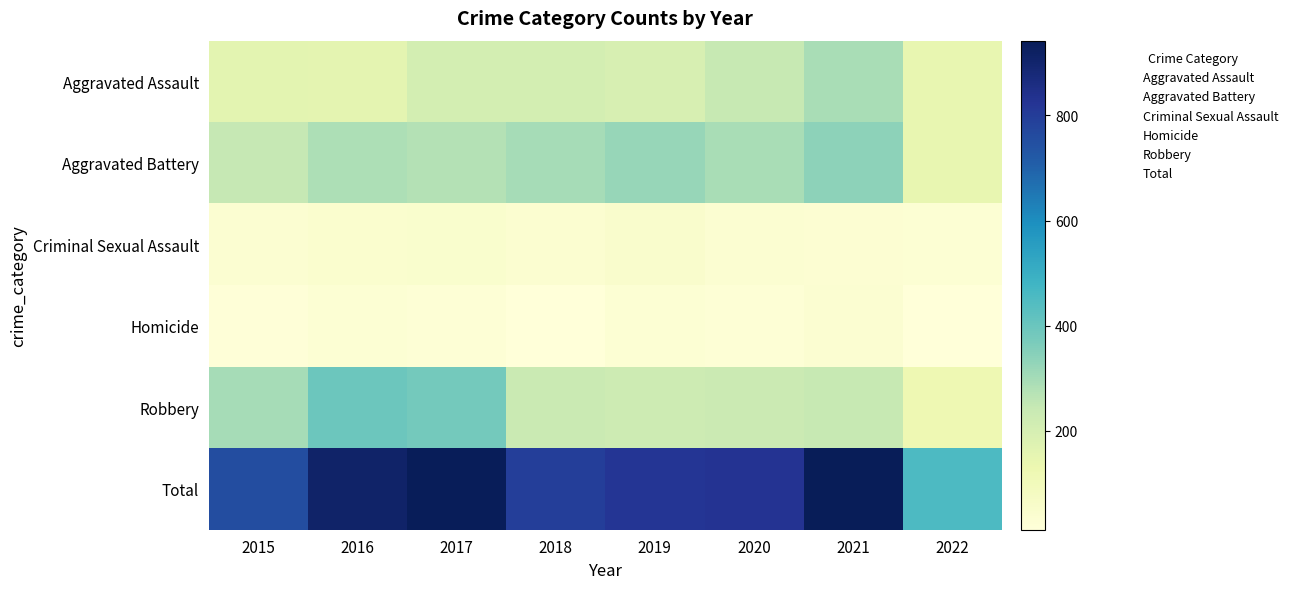

What is the total value across all series at 2017?

1872